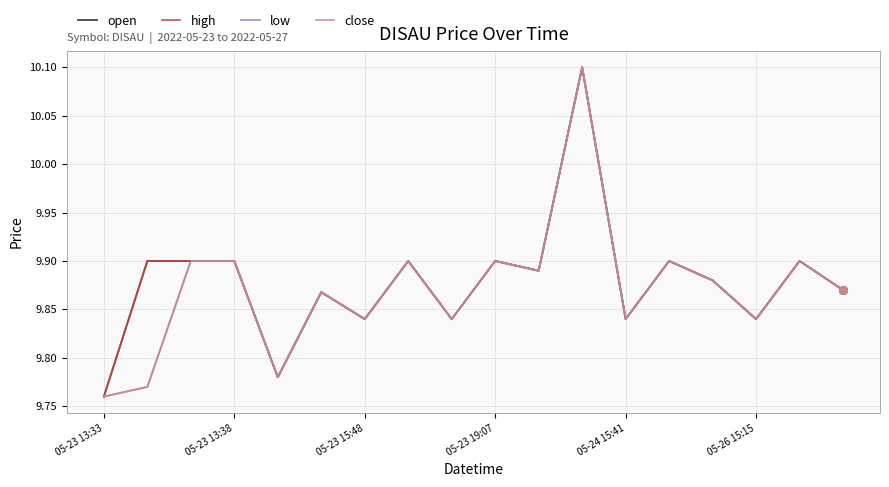

Is this an area chart (filled region under the line)?

No